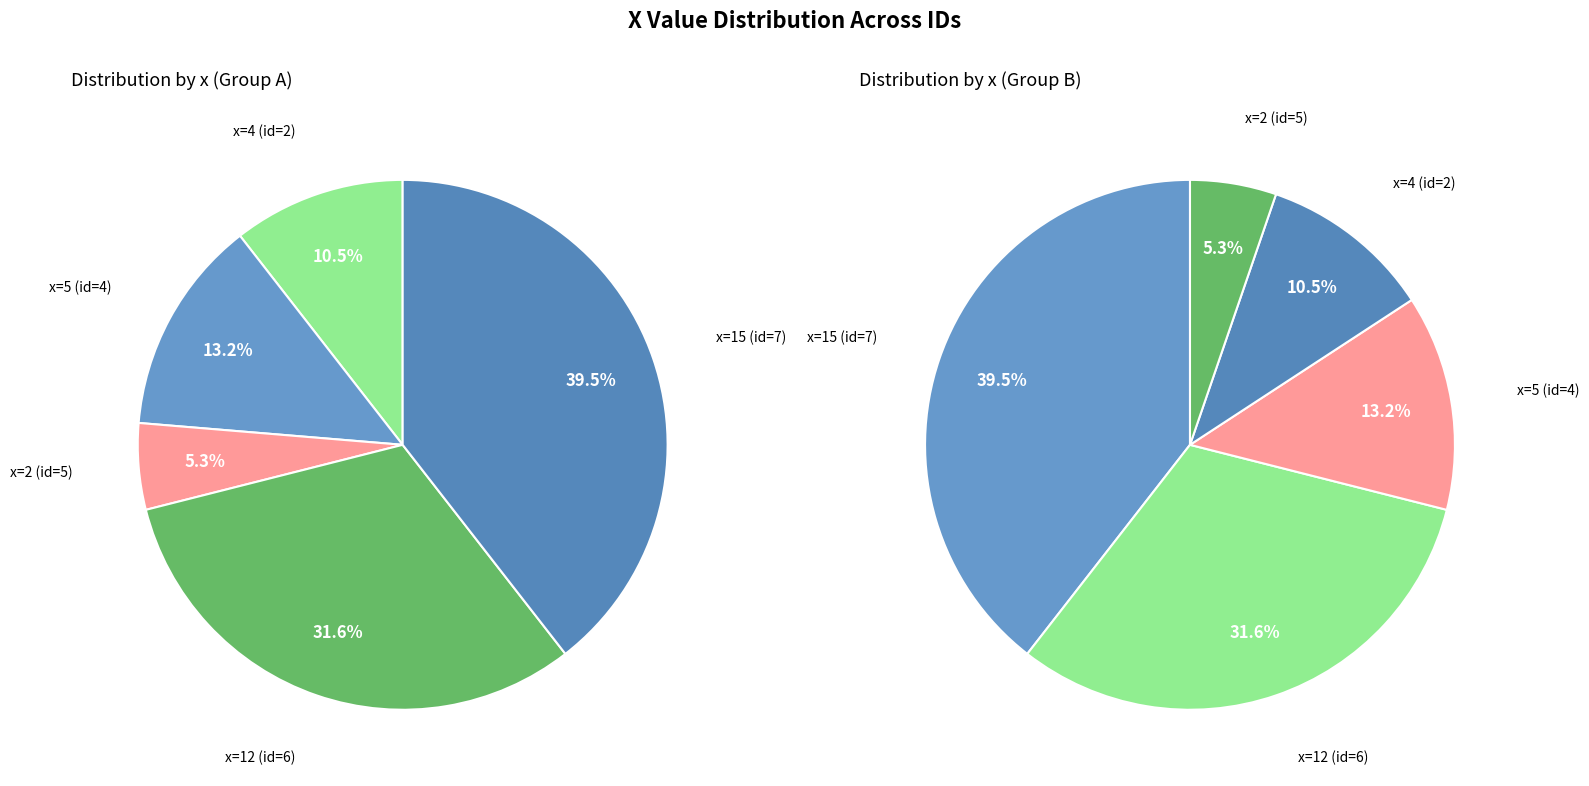

What is the change in value from 2 to 15?

+13